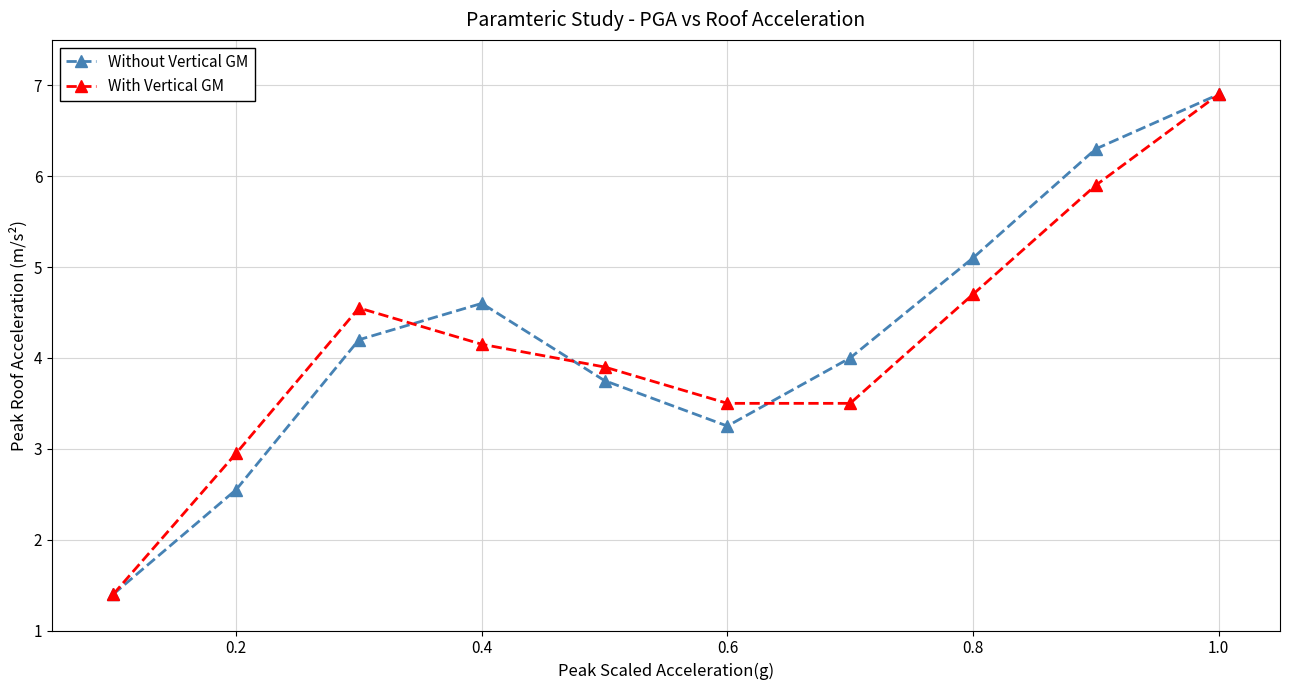

Does the chart have visible grid lines?

Yes